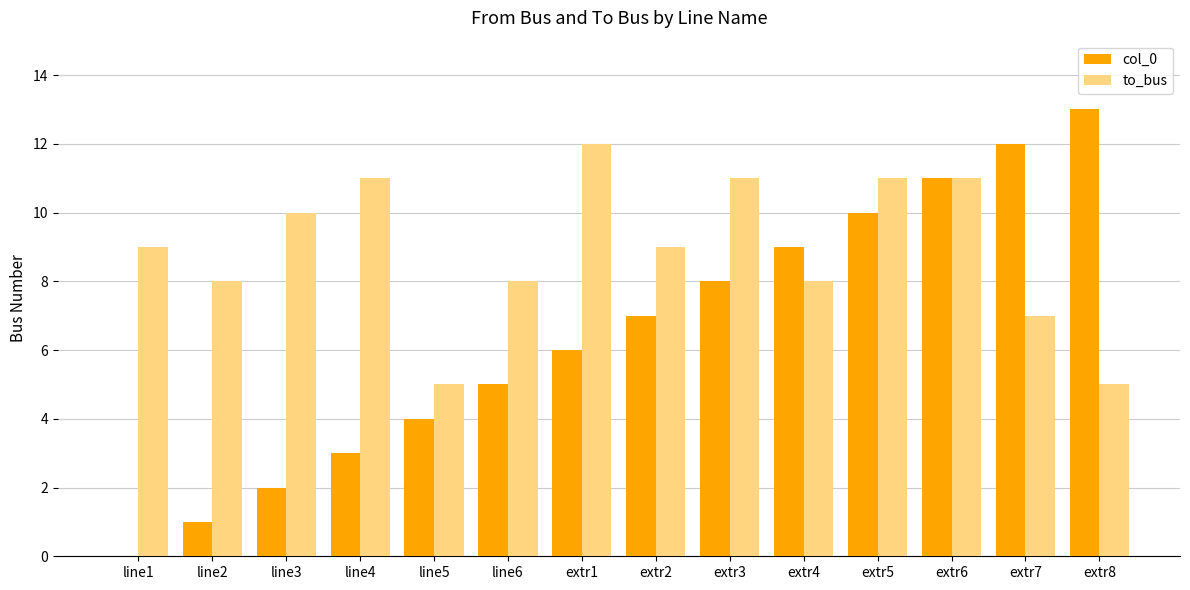

Is it true that col_0 equals 3 at line6?

False